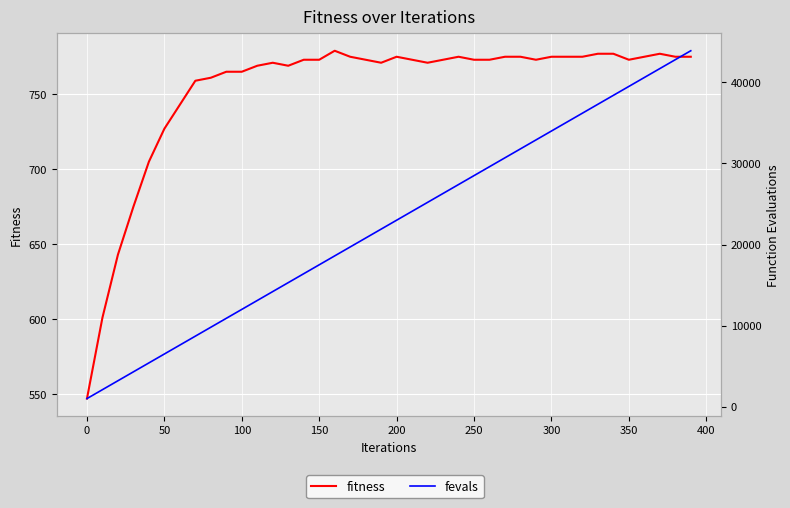

Which series has the widest spread of values?

fevals